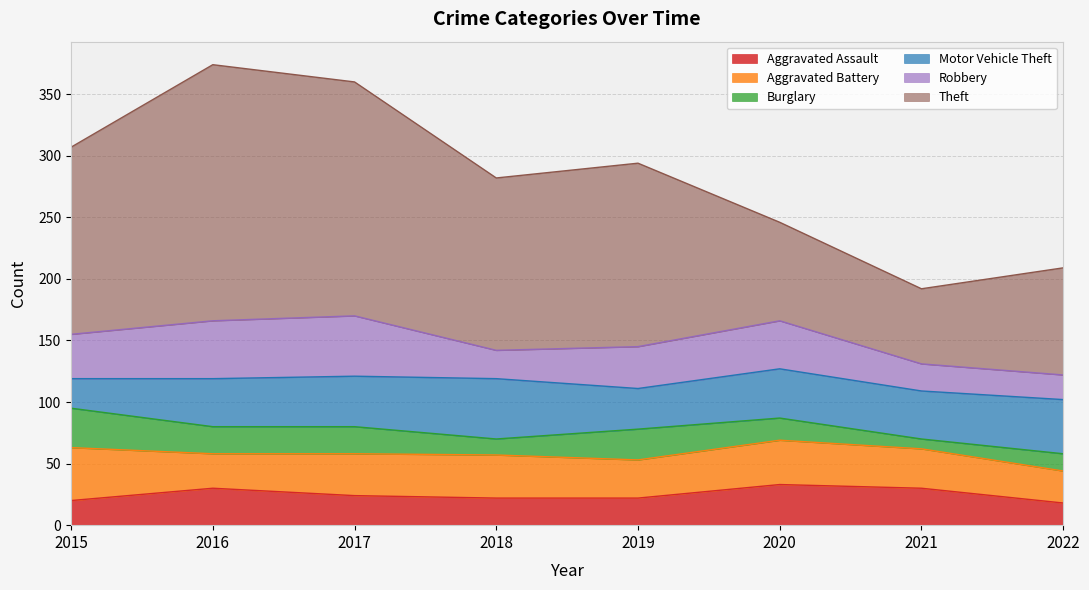

The value of Aggravated Assault at 2020 is 59. True or false?

False